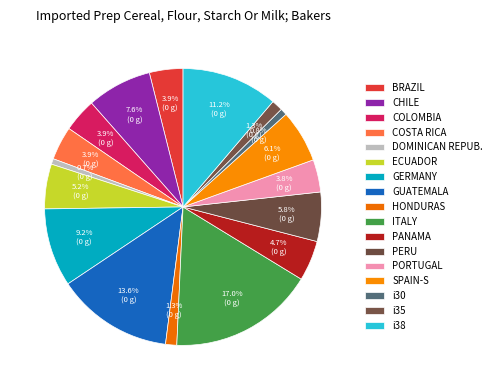

How many slices are in this pie chart?

17